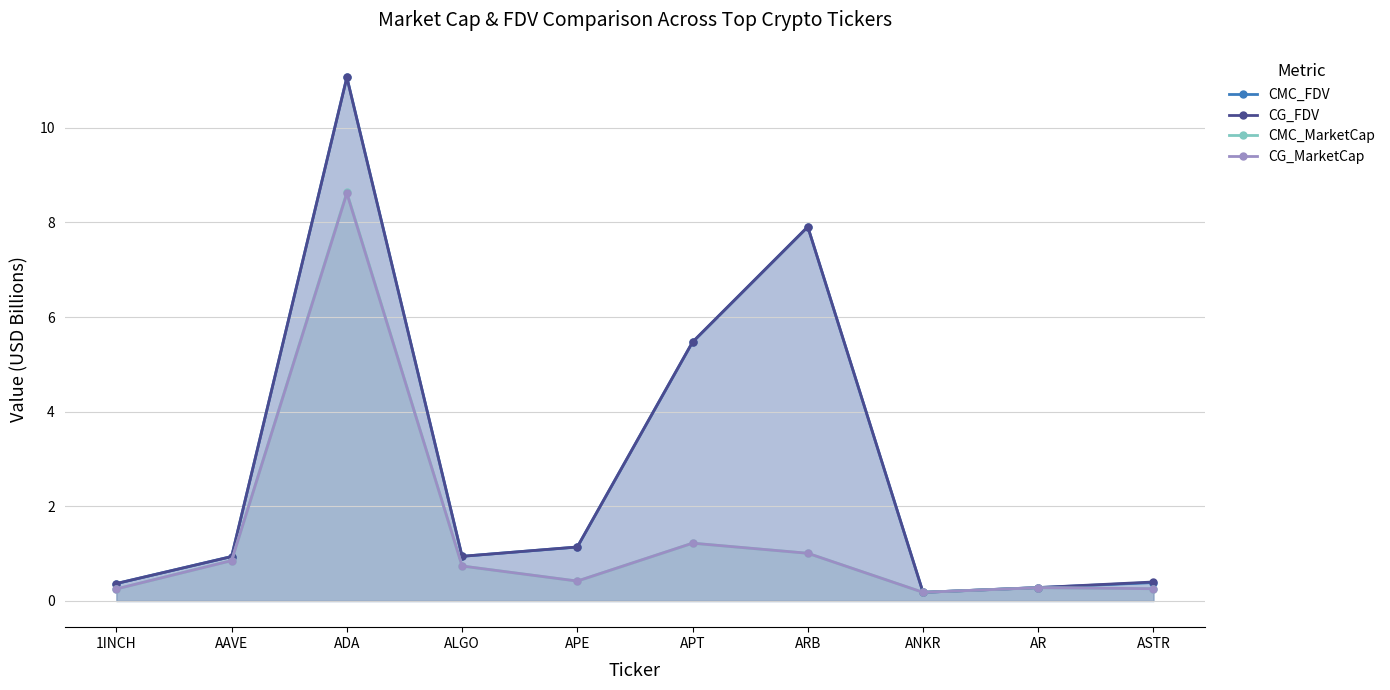

What is the difference between the maximum and second lowest values in the CG_MarketCap series?

8.4